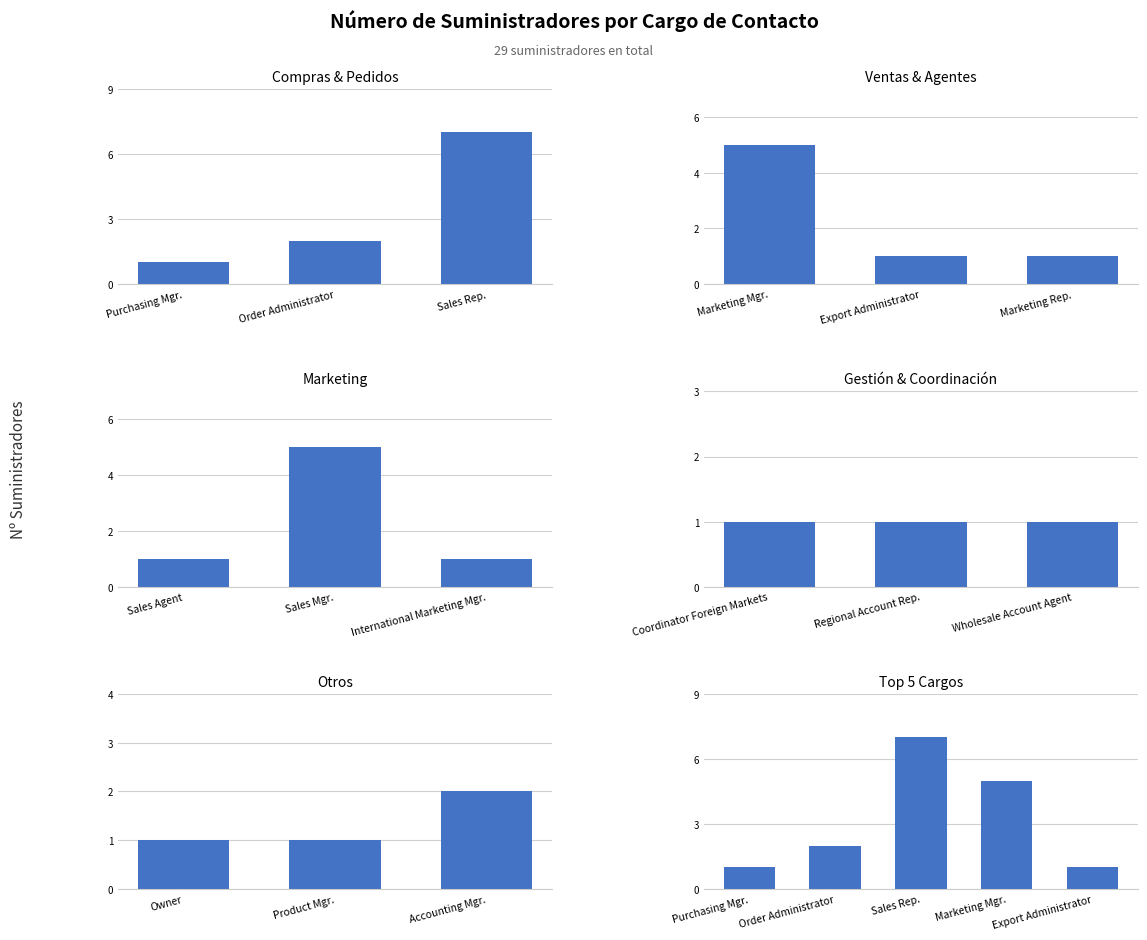

List the labels in order of value, smallest first.

Purchasing Manager, Export Administrator, Marketing Representative, Sales Agent, International Marketing Mgr., Coordinator Foreign Markets, Regional Account Rep., Wholesale Account Agent, Owner, Product Manager, Order Administrator, Accounting Manager, Marketing Manager, Sales Manager, Sales Representative